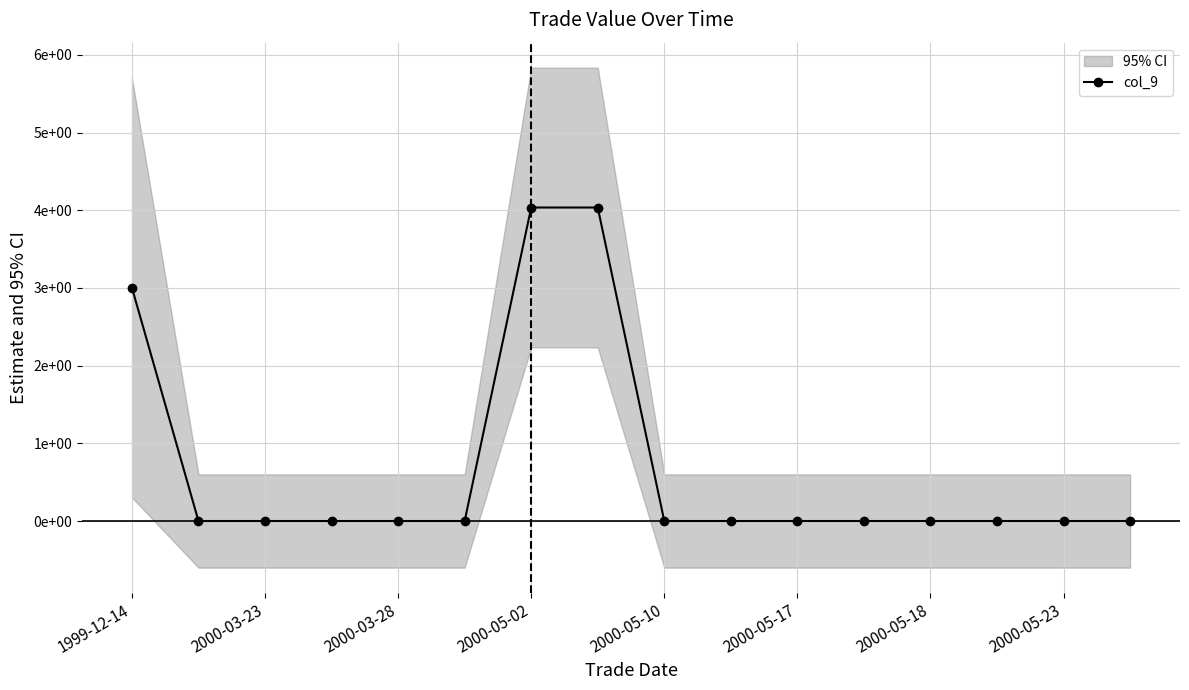

Where is the data nearest to the value 2?

1999-12-14